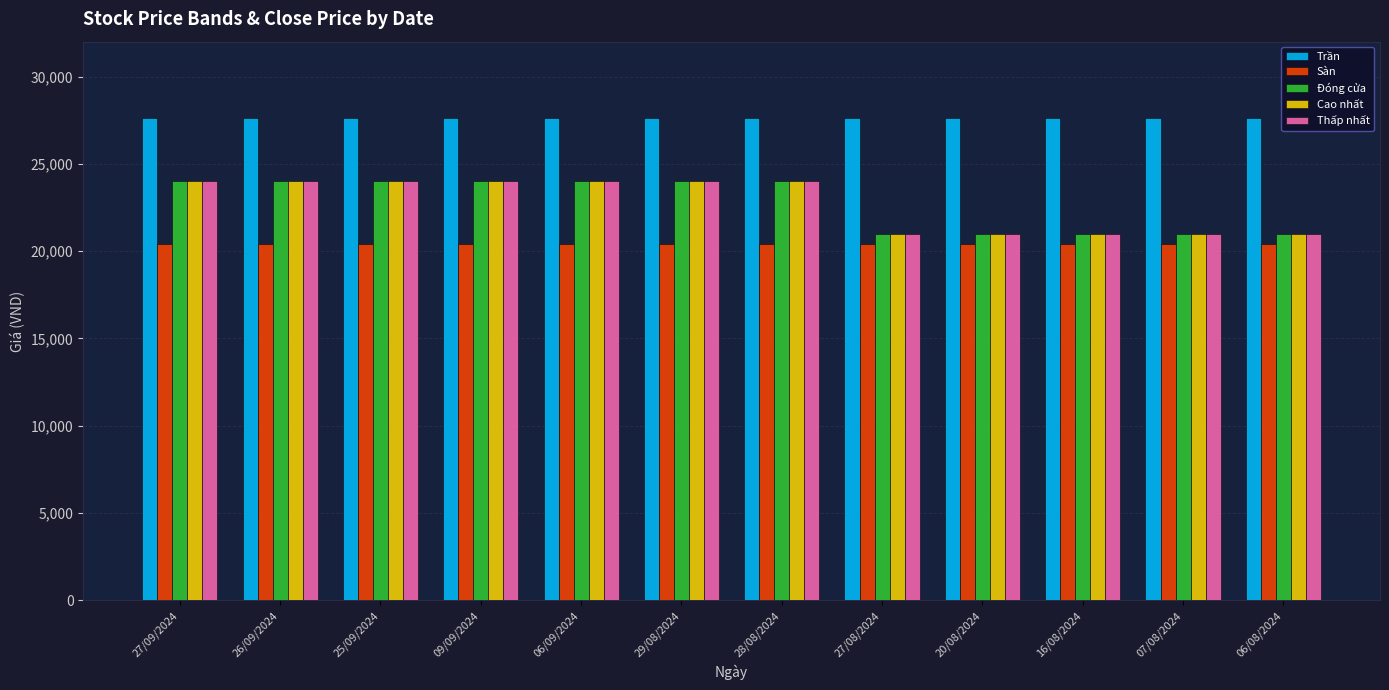

What is the spread (max minus min) of values at 09/09/2024?

7200